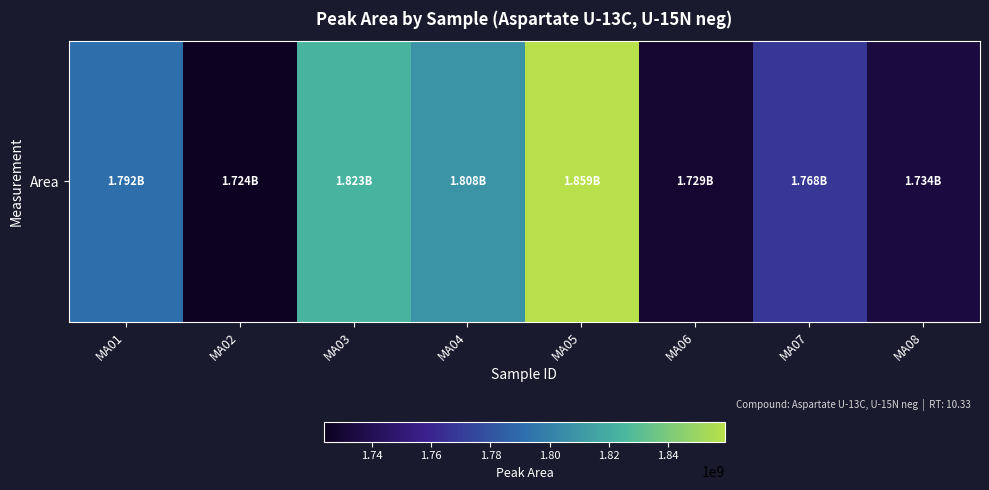

Where does the data first go above 1791836797?

MA03